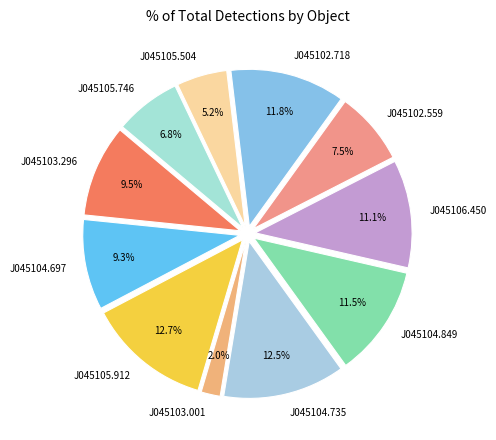

What portion of the pie excludes J045104.735?

87.5%